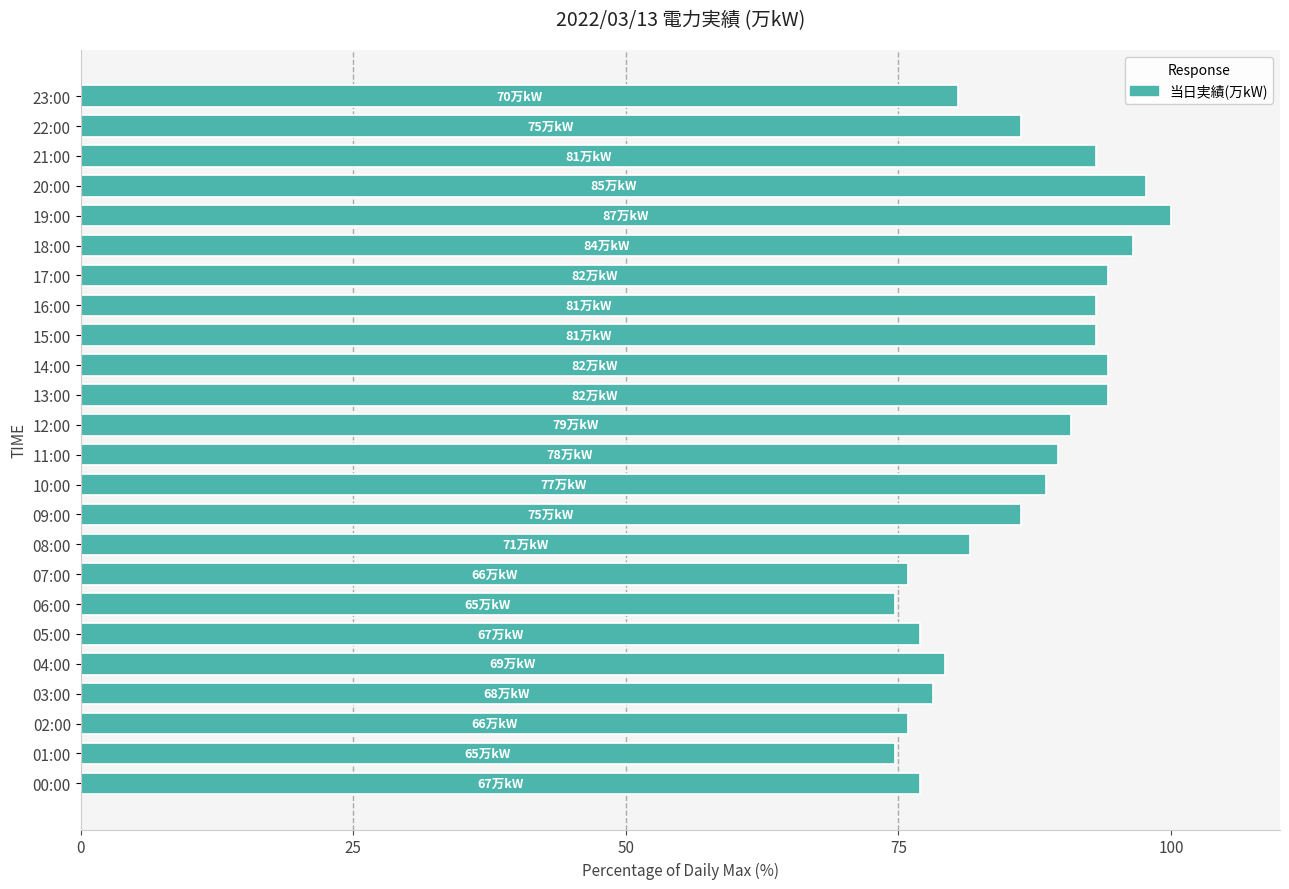

What is the change in value from 01:00 to 22:00?

+11.5